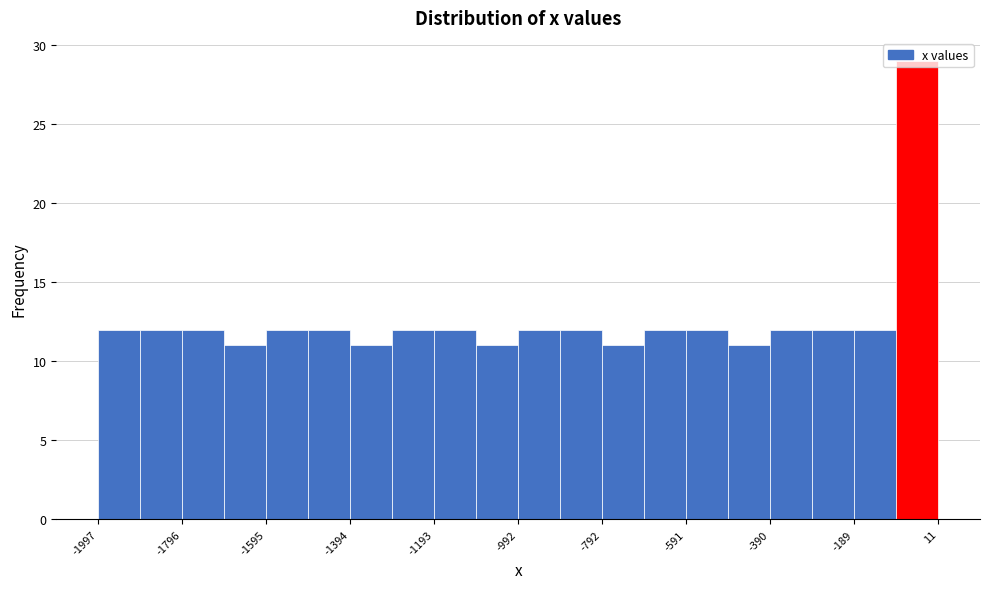

Read against the x-axis, roughly where is the centre of the tallest bar?

-50